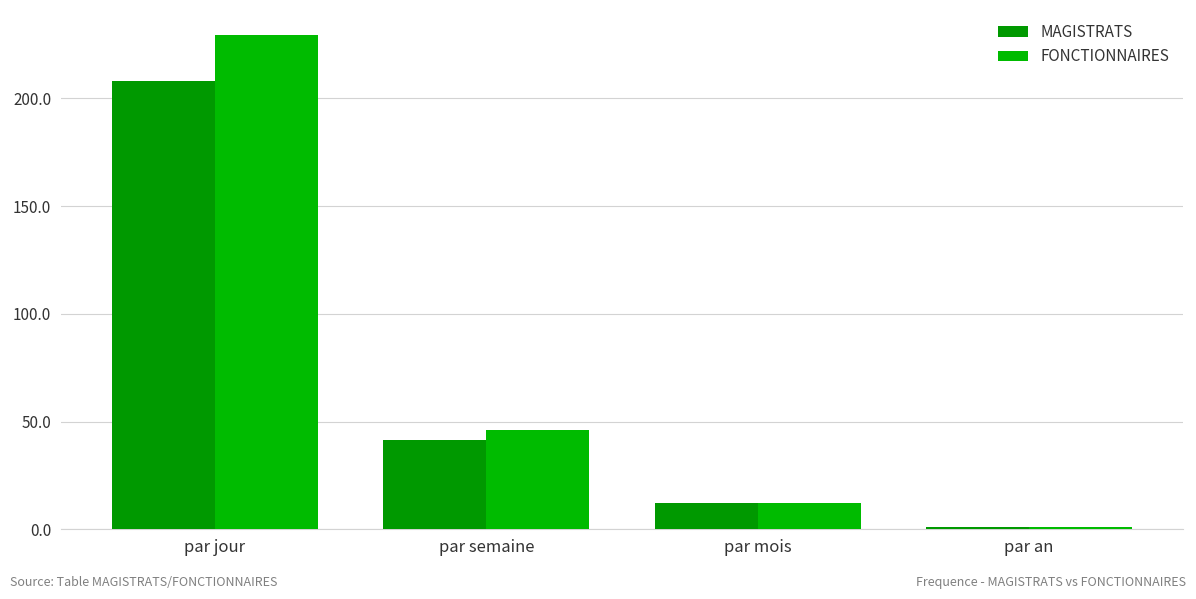

How many data points in MAGISTRATS are less than 41?

2